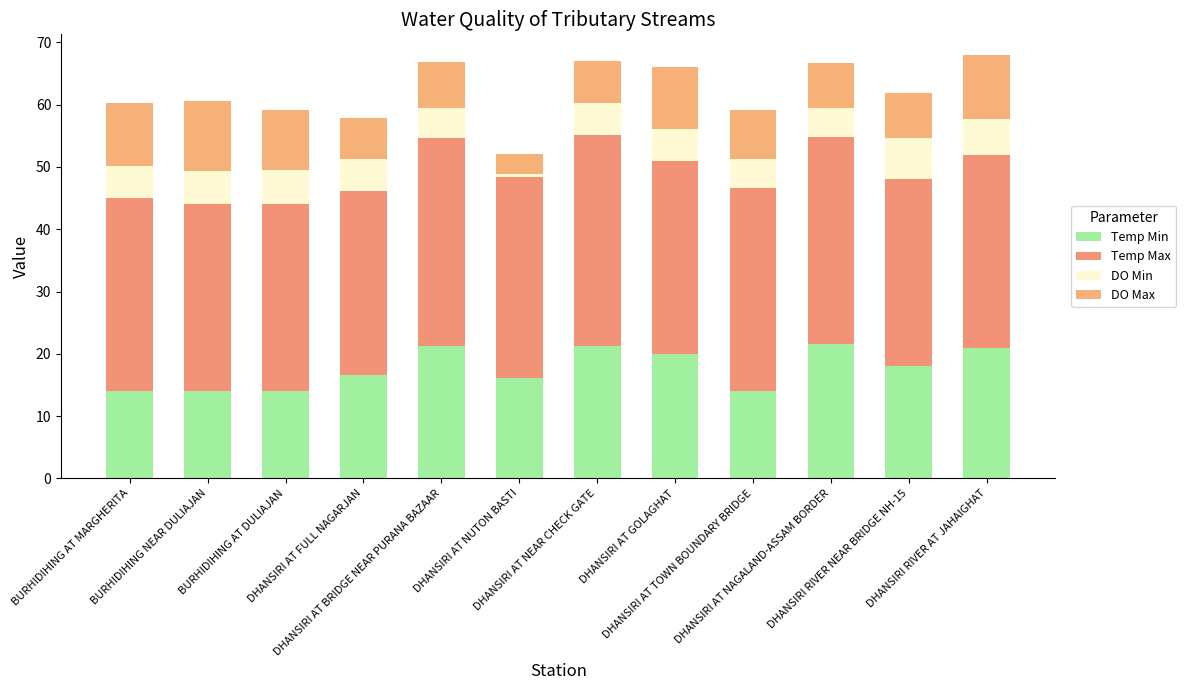

True or false: DO Min has a value of 4.8 at DHANSIRI AT BRIDGE NEAR PURANA BAZAAR.

True